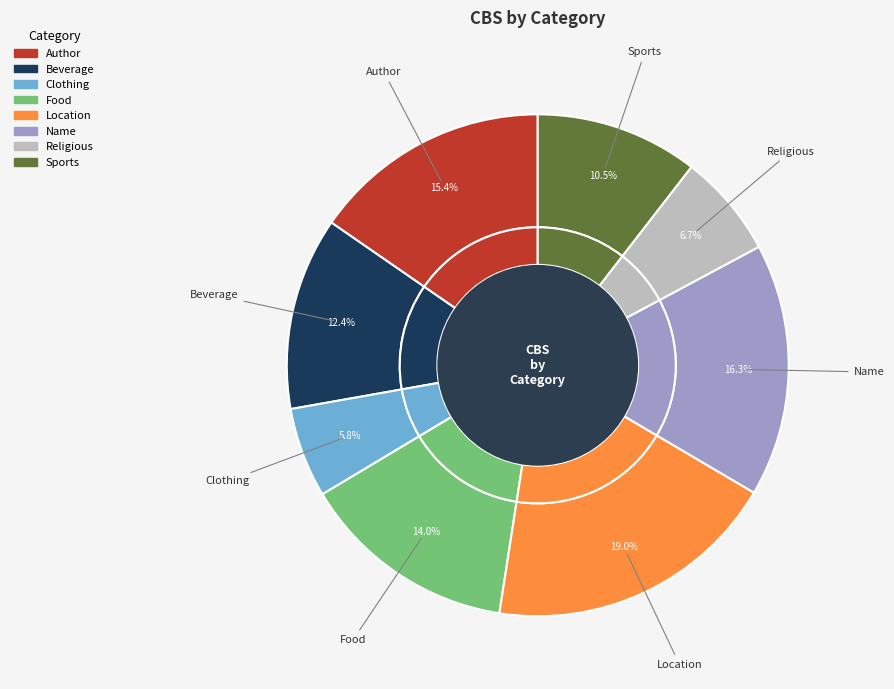

To the nearest percent, what is the combined percentage of Location and Food?

33%